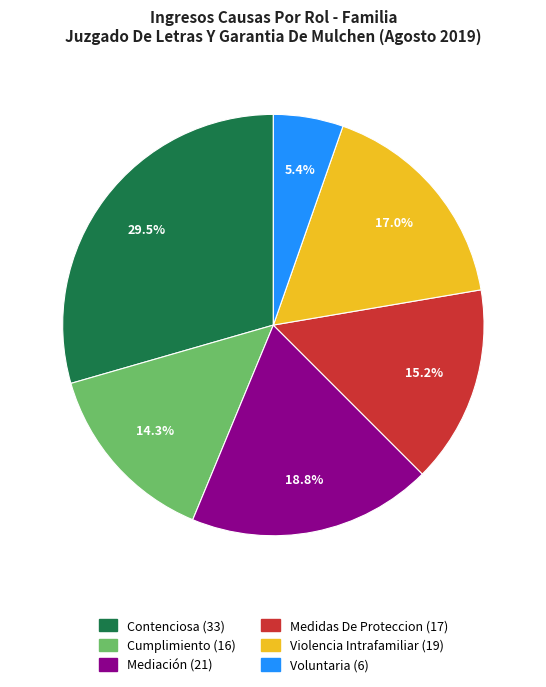

Is the sum of Voluntaria and Medidas De Proteccion greater than half?

No